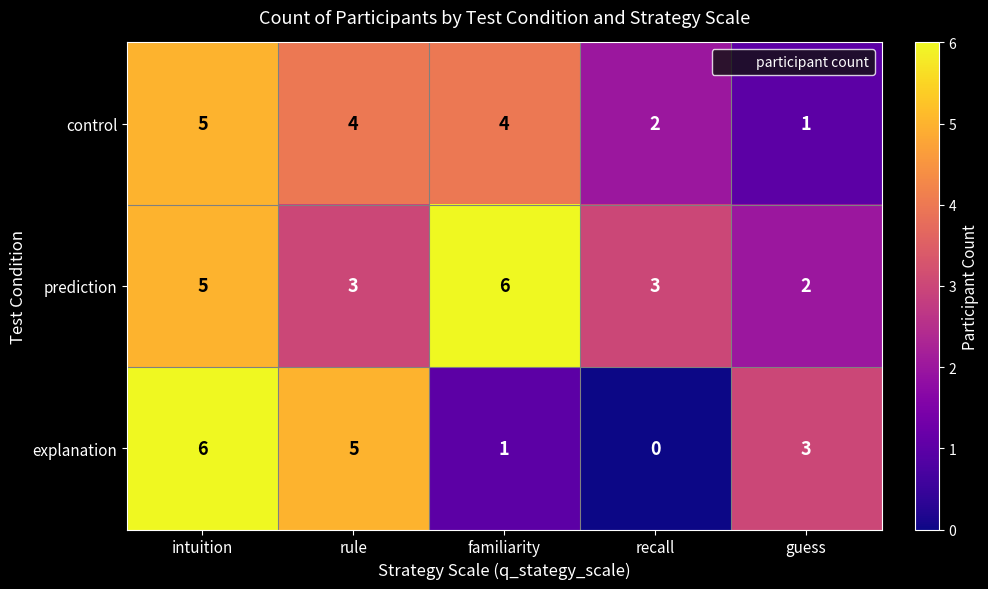

How many values in the explanation series are below 3?

2